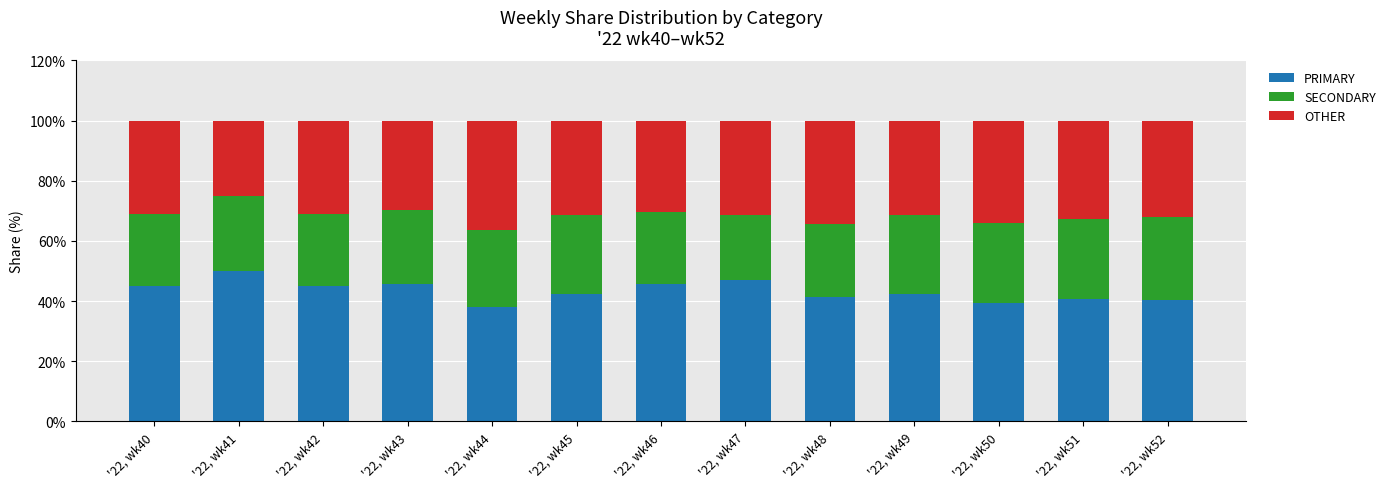

How many bars are there in total?

13